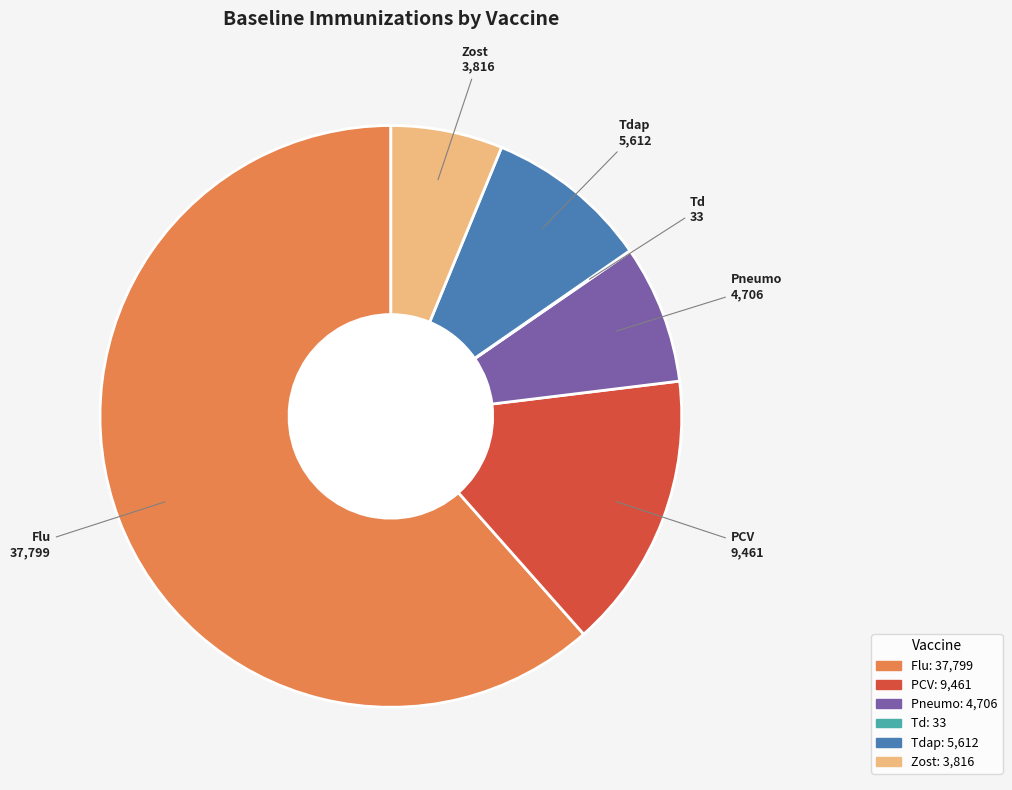

True or false: PCV accounts for 27% of the total.

False